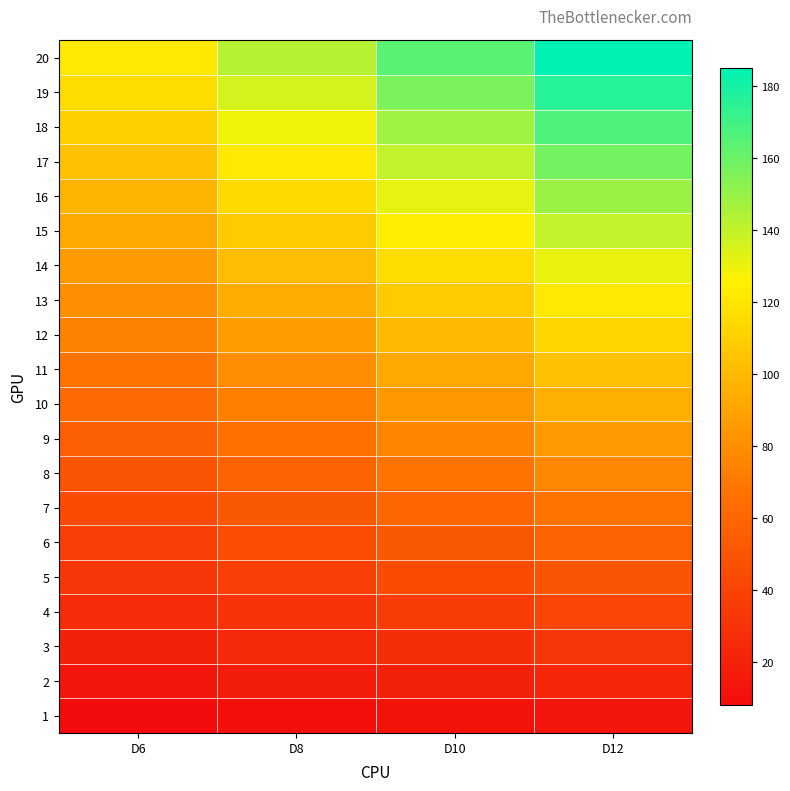

Rank the series at D6 from lowest to highest value.

1, 2, 3, 4, 5, 6, 7, 8, 9, 10, 11, 12, 13, 14, 15, 16, 17, 18, 19, 20